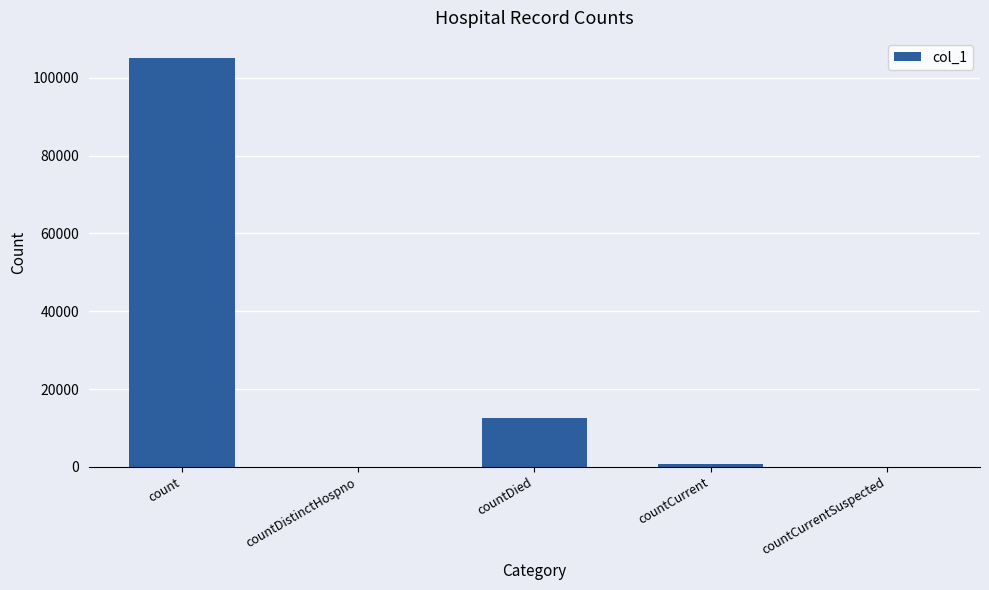

What is the average value?

23684